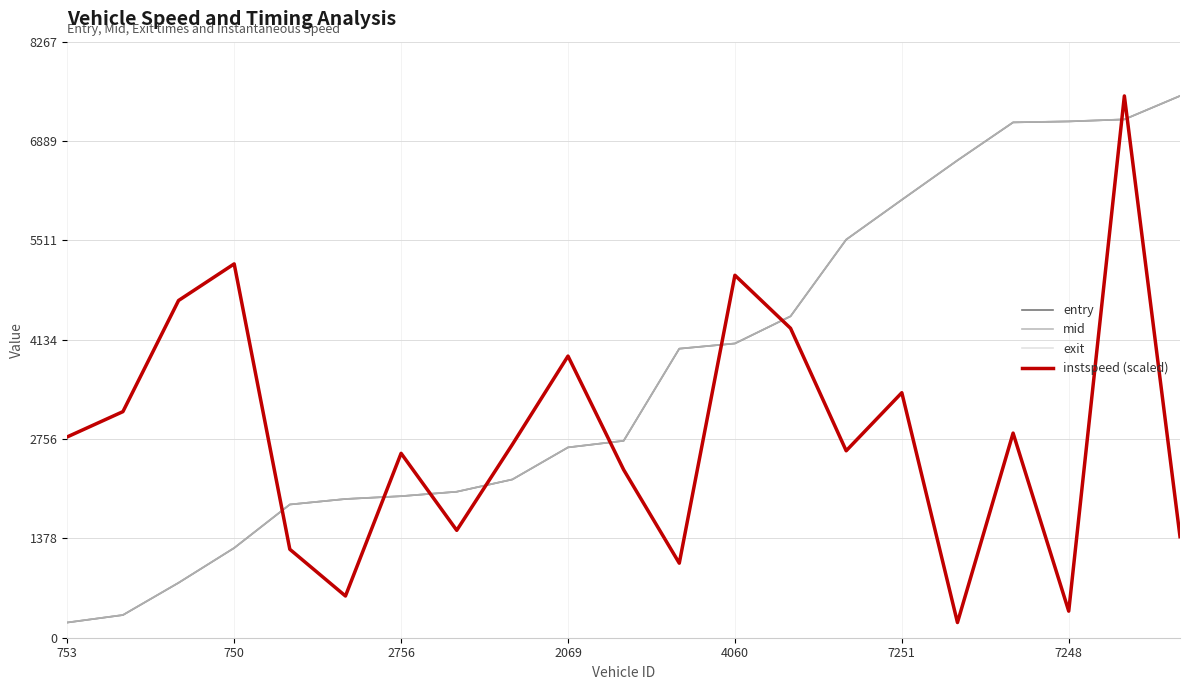

How many intersections are there between entry and instspeed (scaled)?

9